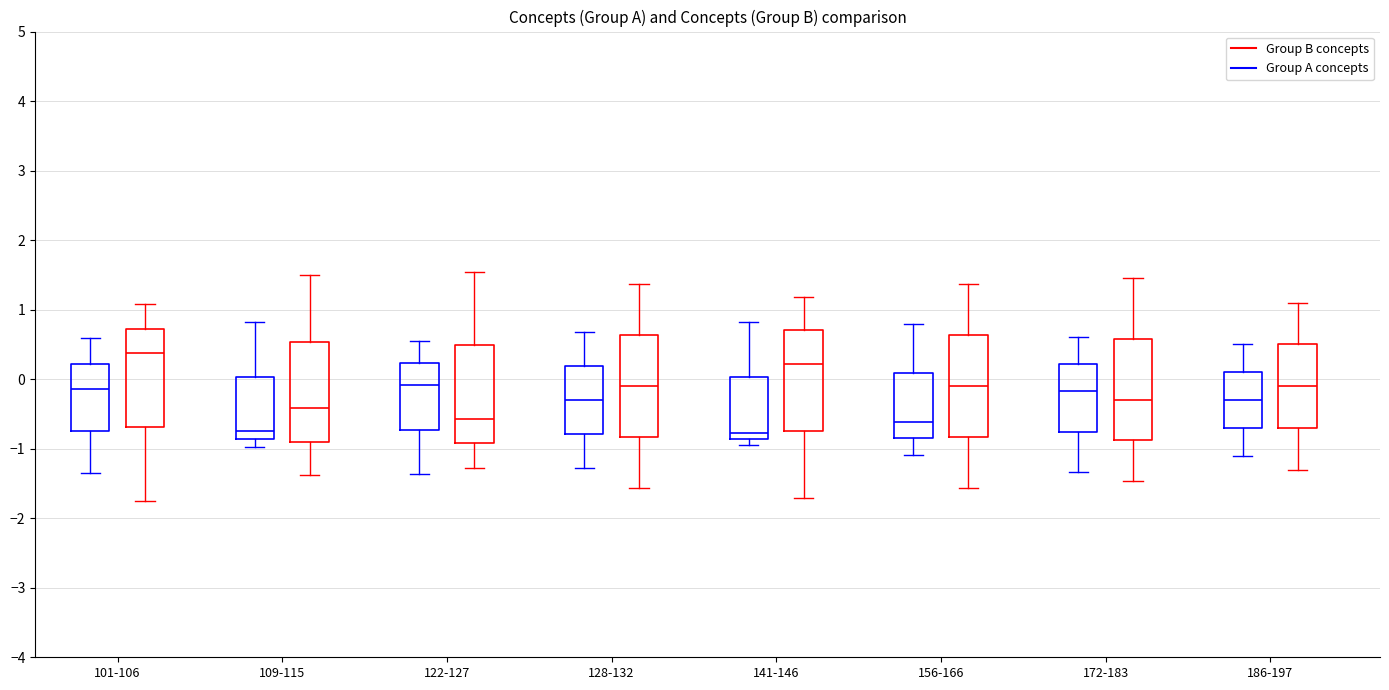

Reading left to right, transcribe this box plot: for each box, give where its median line is, the range the box spans, and where its two whiskers end, as read against the y-axis. The values are not printed on the chart, so give them approximately, as read against the axis.

101-106 (Group A concepts): median -0.1, box -0.7 to 0.2, whiskers -1.4 to 0.6
101-106 (Group B concepts): median 0.4, box -0.7 to 0.7, whiskers -1.7 to 1.1
109-115 (Group A concepts): median -0.7, box -0.9 to 0.0, whiskers -1.0 to 0.8
109-115 (Group B concepts): median -0.4, box -0.9 to 0.5, whiskers -1.4 to 1.5
122-127 (Group A concepts): median -0.1, box -0.7 to 0.2, whiskers -1.4 to 0.6
122-127 (Group B concepts): median -0.6, box -0.9 to 0.5, whiskers -1.3 to 1.5
128-132 (Group A concepts): median -0.3, box -0.8 to 0.2, whiskers -1.3 to 0.7
128-132 (Group B concepts): median -0.1, box -0.8 to 0.6, whiskers -1.6 to 1.4
141-146 (Group A concepts): median -0.8, box -0.9 to 0.0, whiskers -1.0 to 0.8
141-146 (Group B concepts): median 0.2, box -0.7 to 0.7, whiskers -1.7 to 1.2
156-166 (Group A concepts): median -0.6, box -0.8 to 0.1, whiskers -1.1 to 0.8
156-166 (Group B concepts): median -0.1, box -0.8 to 0.6, whiskers -1.6 to 1.4
172-183 (Group A concepts): median -0.2, box -0.8 to 0.2, whiskers -1.3 to 0.6
172-183 (Group B concepts): median -0.3, box -0.9 to 0.6, whiskers -1.5 to 1.5
186-197 (Group A concepts): median -0.3, box -0.7 to 0.1, whiskers -1.1 to 0.5
186-197 (Group B concepts): median -0.1, box -0.7 to 0.5, whiskers -1.3 to 1.1